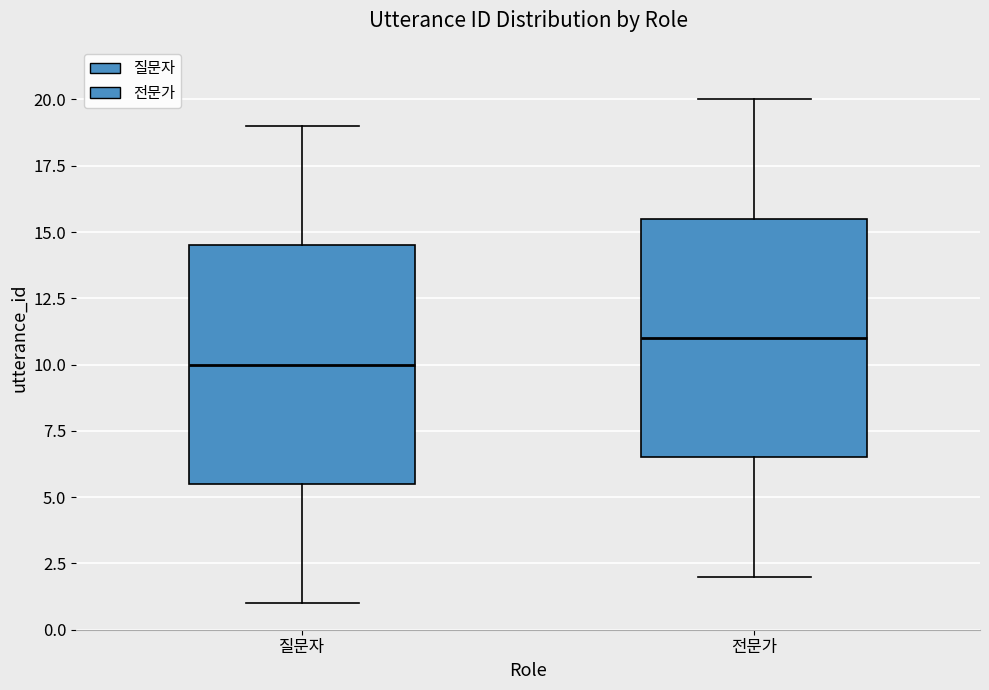

Reading left to right, transcribe this box plot: for each box, give where its median line is, the range the box spans, and where its two whiskers end, as read against the y-axis. The values are not printed on the chart, so give them approximately, as read against the axis.

질문자: median 10.0, box 5.5 to 14.5, whiskers 1.0 to 19.0
전문가: median 11.0, box 6.5 to 15.5, whiskers 2.0 to 20.0